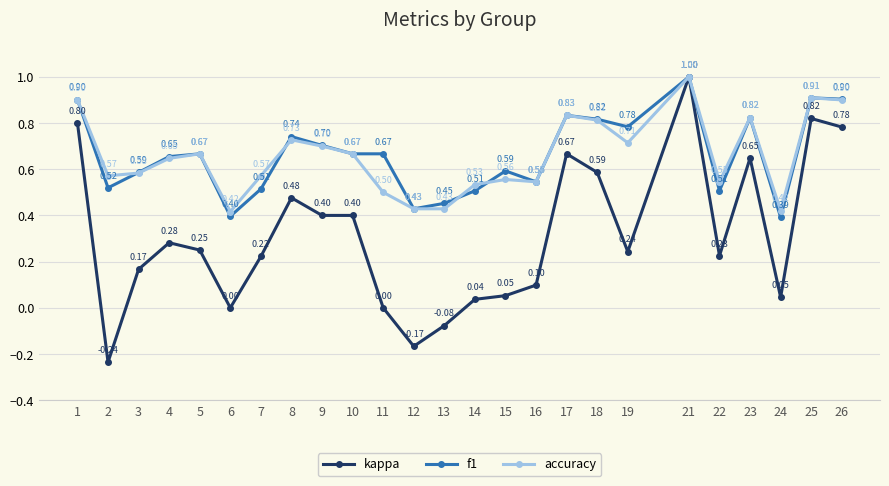

Which series has the largest range (max minus min)?

kappa